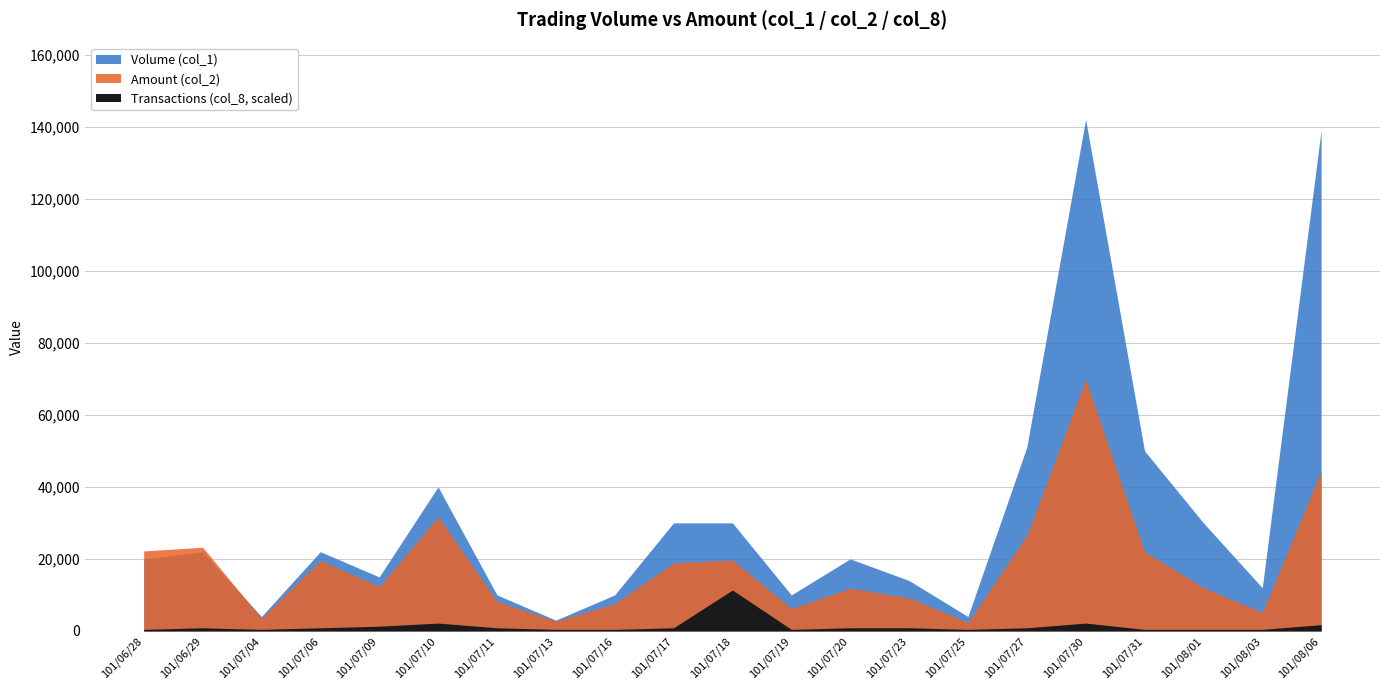

The Transactions (col_8) series shows 0 at 101/07/20. True or false?

False